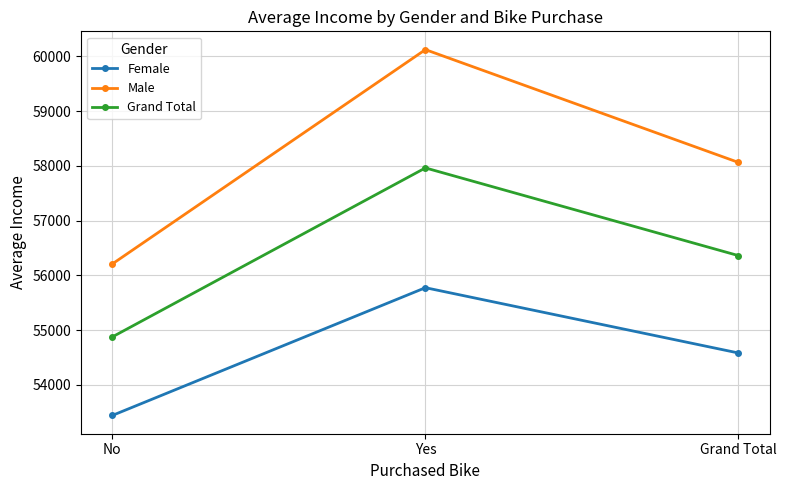

What are all the series names shown in the legend?

Female, Male, Grand Total